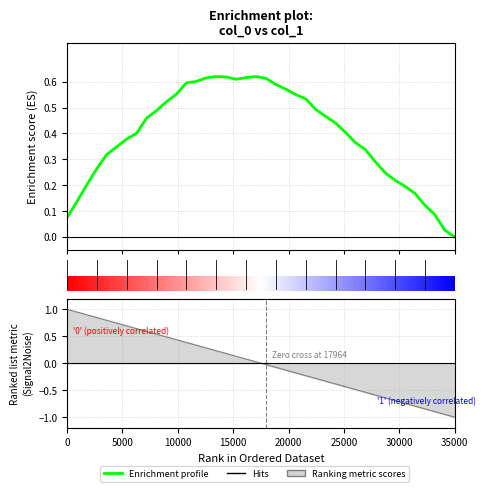

Reading left to right, transcribe all the data shown in this chart.

0.1	0.1	0.2	0.3	0.3	0.3	0.4	0.4	0.5	0.5	0.5	0.6	0.6	0.6	0.6	0.6	0.6	0.6	0.6	0.6	0.6	0.6	0.6	0.6	0.5	0.5	0.5	0.4	0.4	0.4	0.3	0.3	0.2	0.2	0.2	0.2	0.1	0.1	0.0	0.0